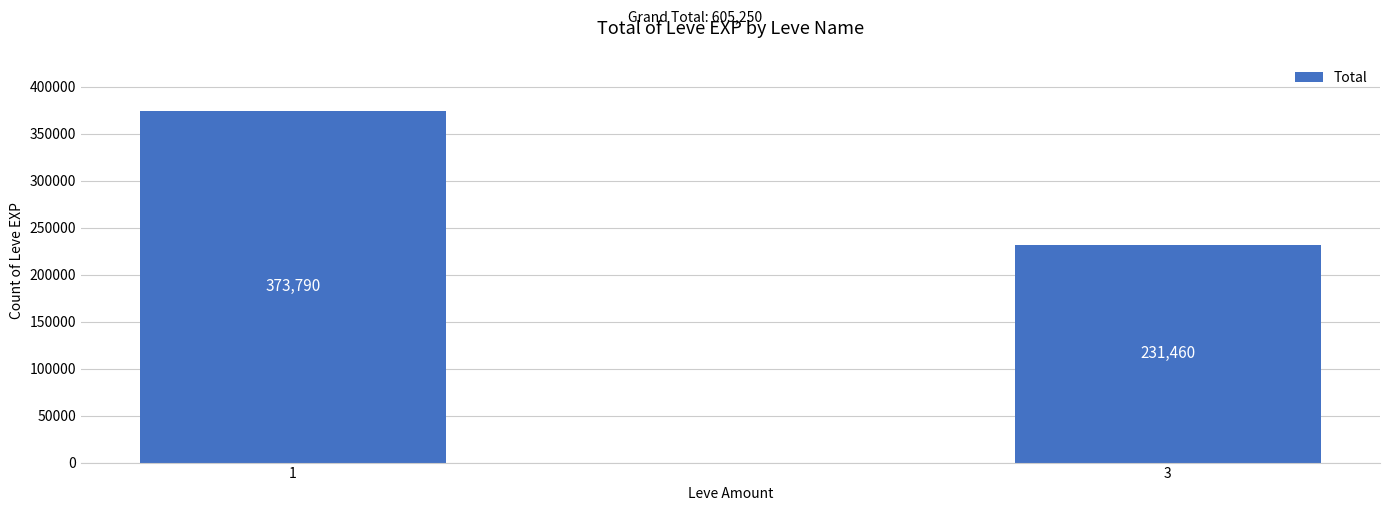

What is the value of the 2nd bar from the left?

231460